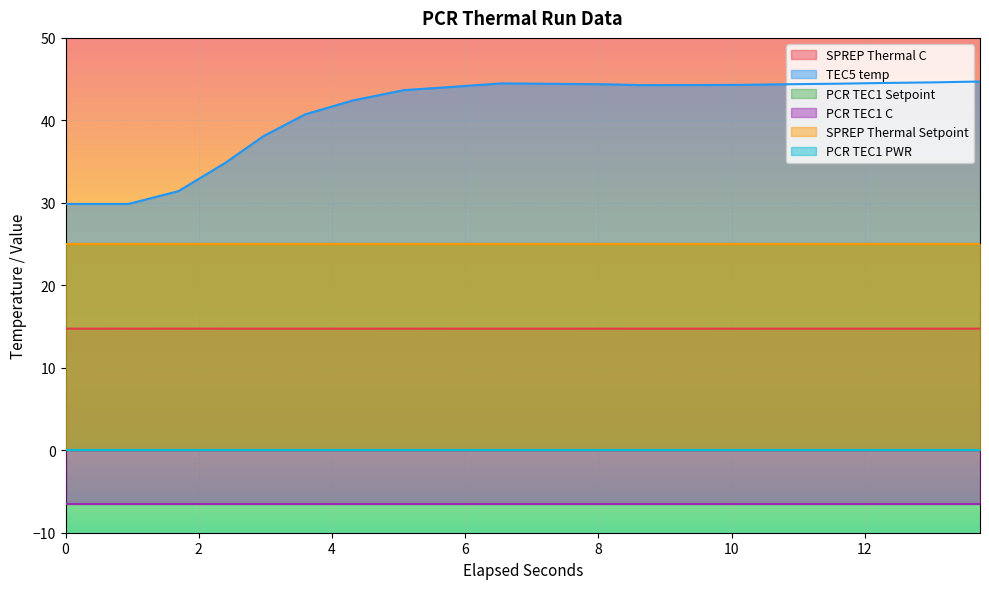

At which label does SPREP Thermal C reach its peak?

2